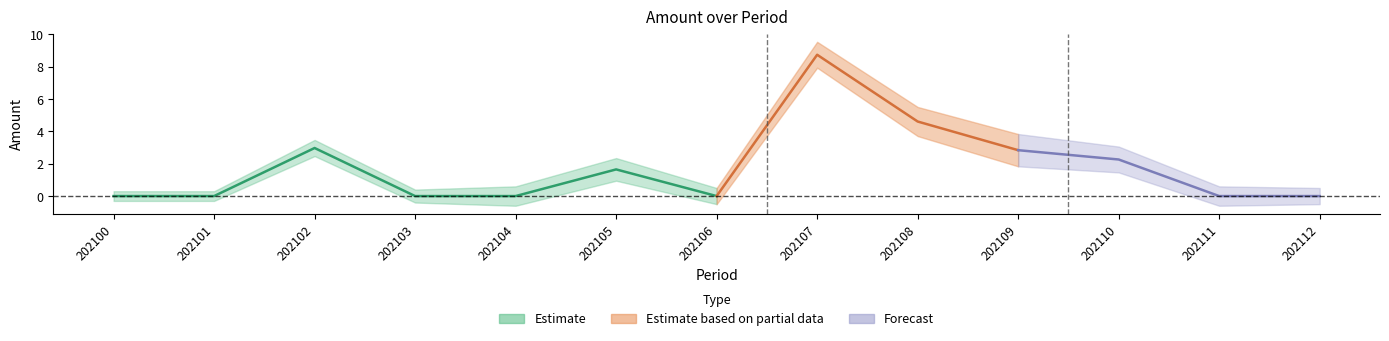

Reading right to left, transcribe all the data shown in this chart.

0.0	0.0	2.3	2.8	4.6	8.7	0.0	1.6	0.0	0.0	3.0	0.0	0.0